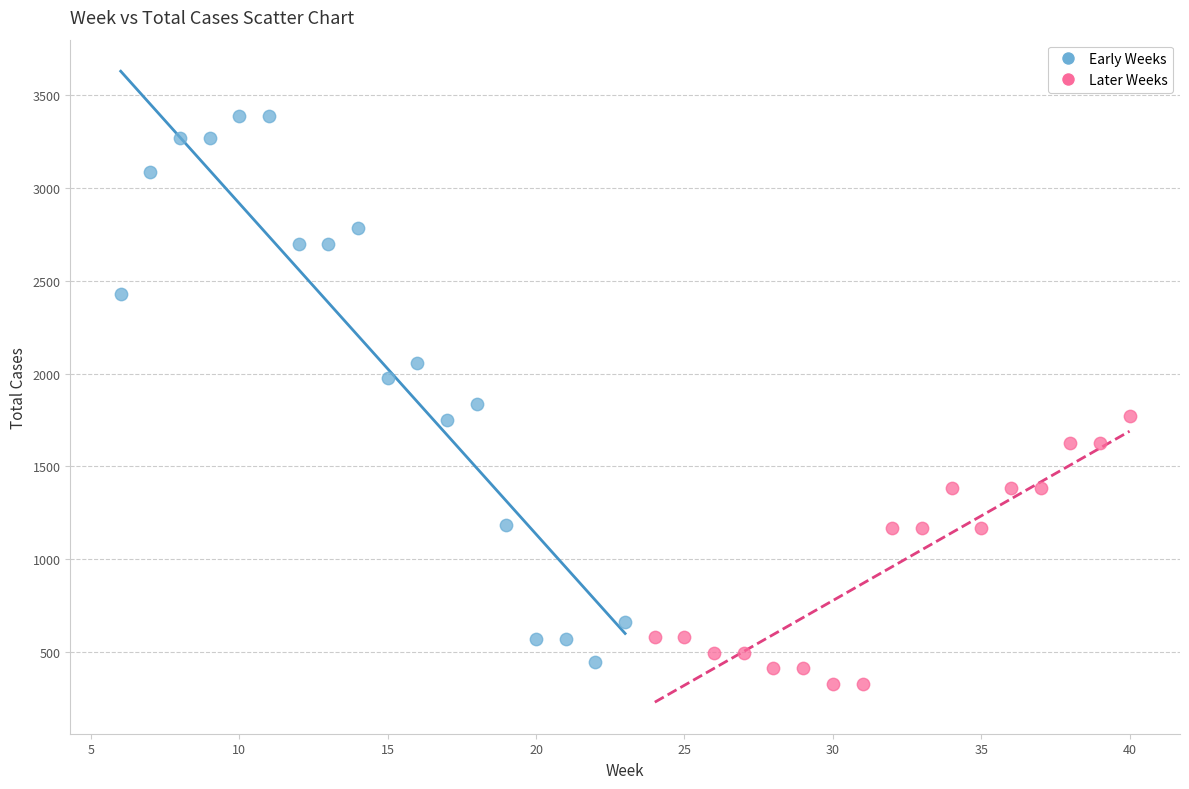

Which series contains the highest Y value?

Early Weeks